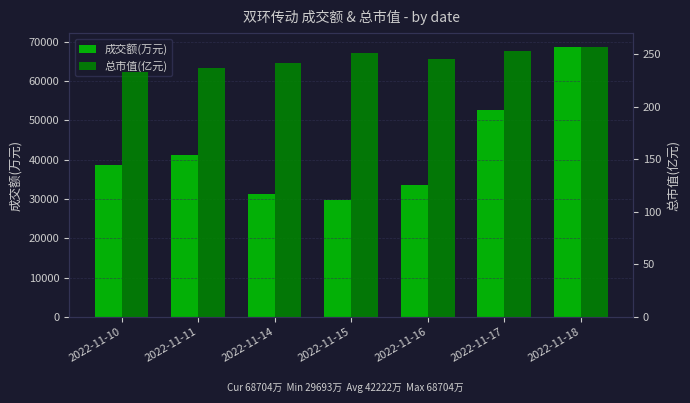

What is the minimum value for 成交额(万元)?

29693.0